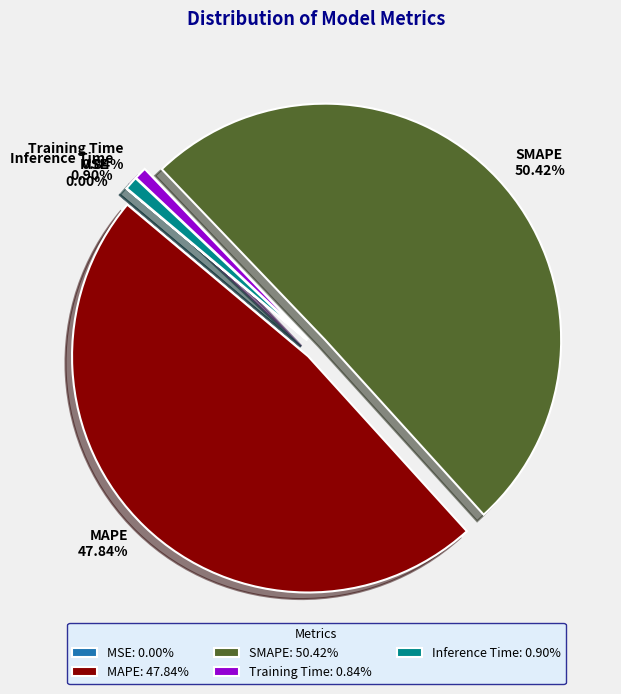

Is the sum of Inference Time and MAPE greater than half?

No